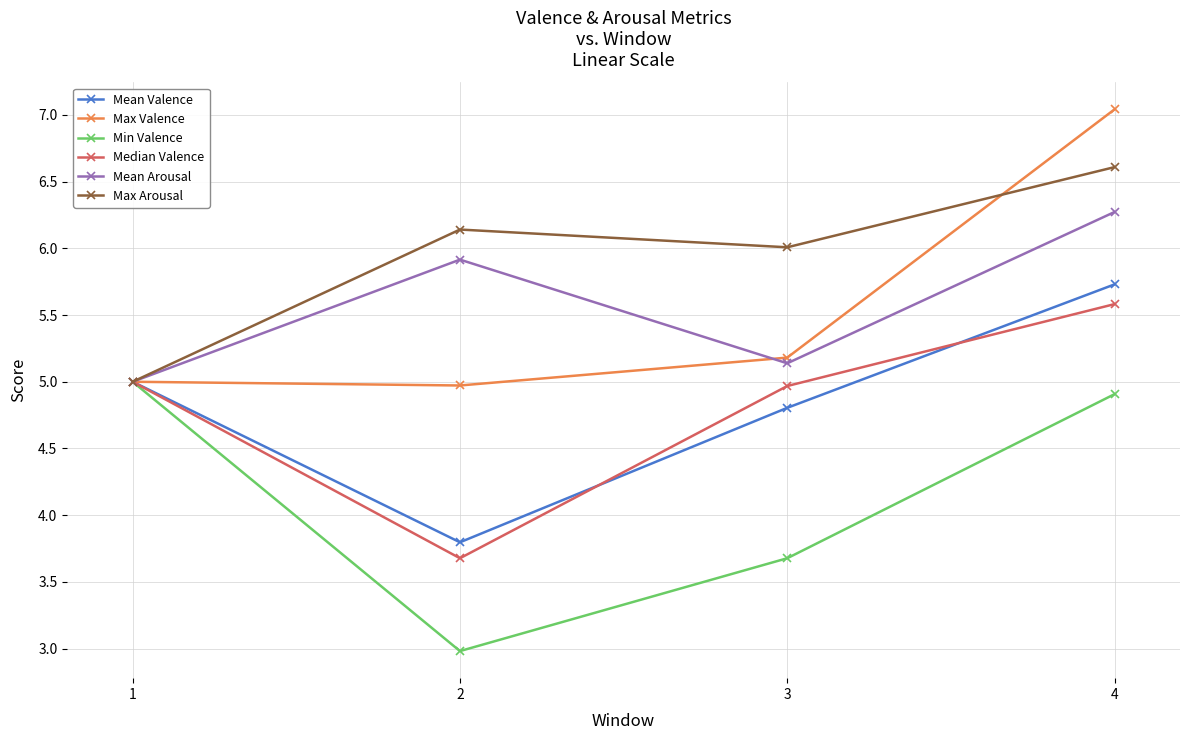

How many lines are shown in the chart?

6